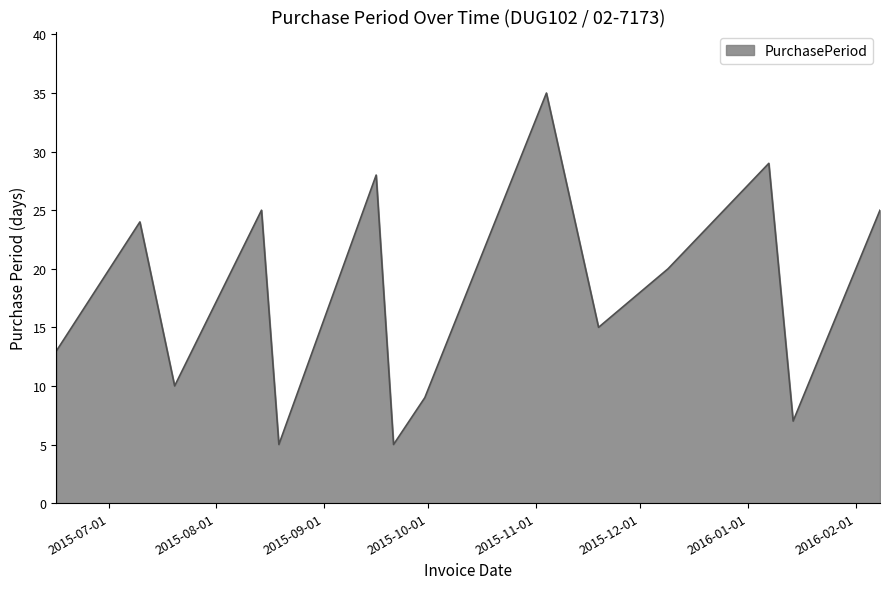

What is the maximum value shown in the chart?

35